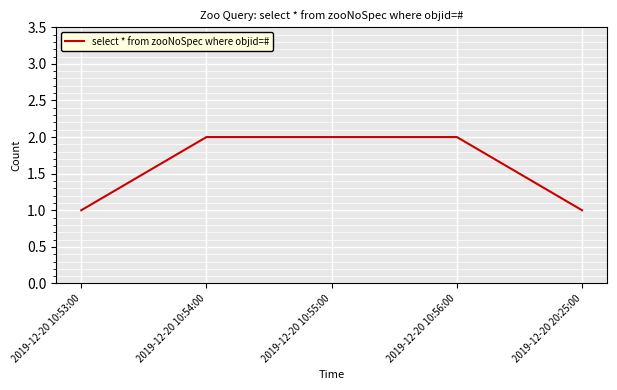

How many values are between 1 and 2?

5